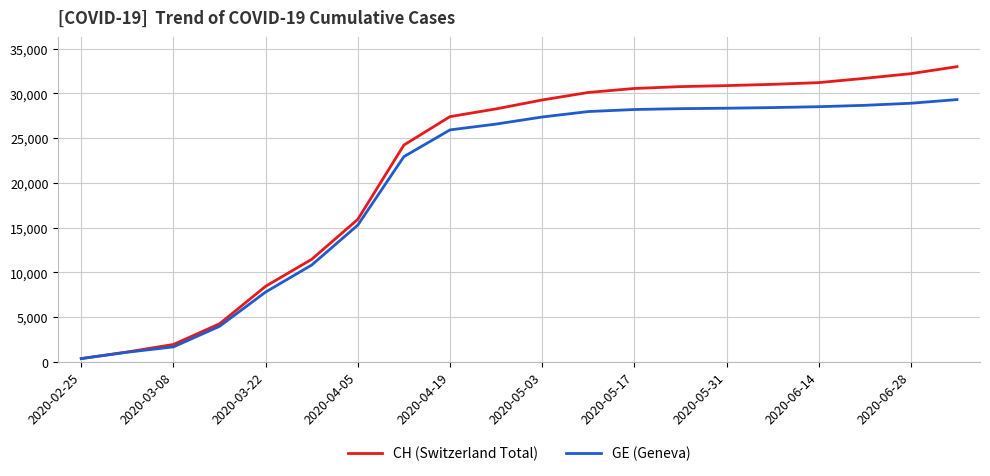

What is the maximum value shown in the chart?

32986